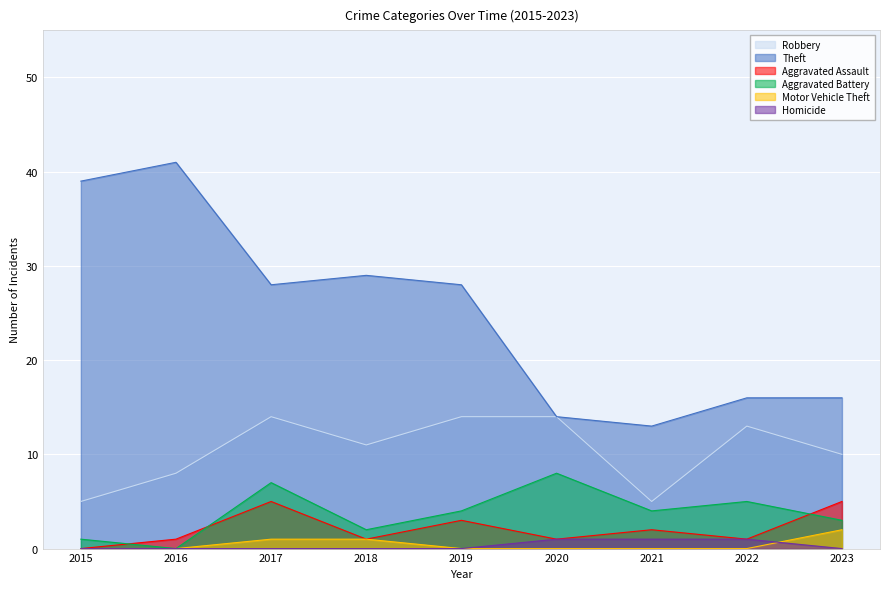

Count the Motor Vehicle Theft values in the range 0 to 1.

8